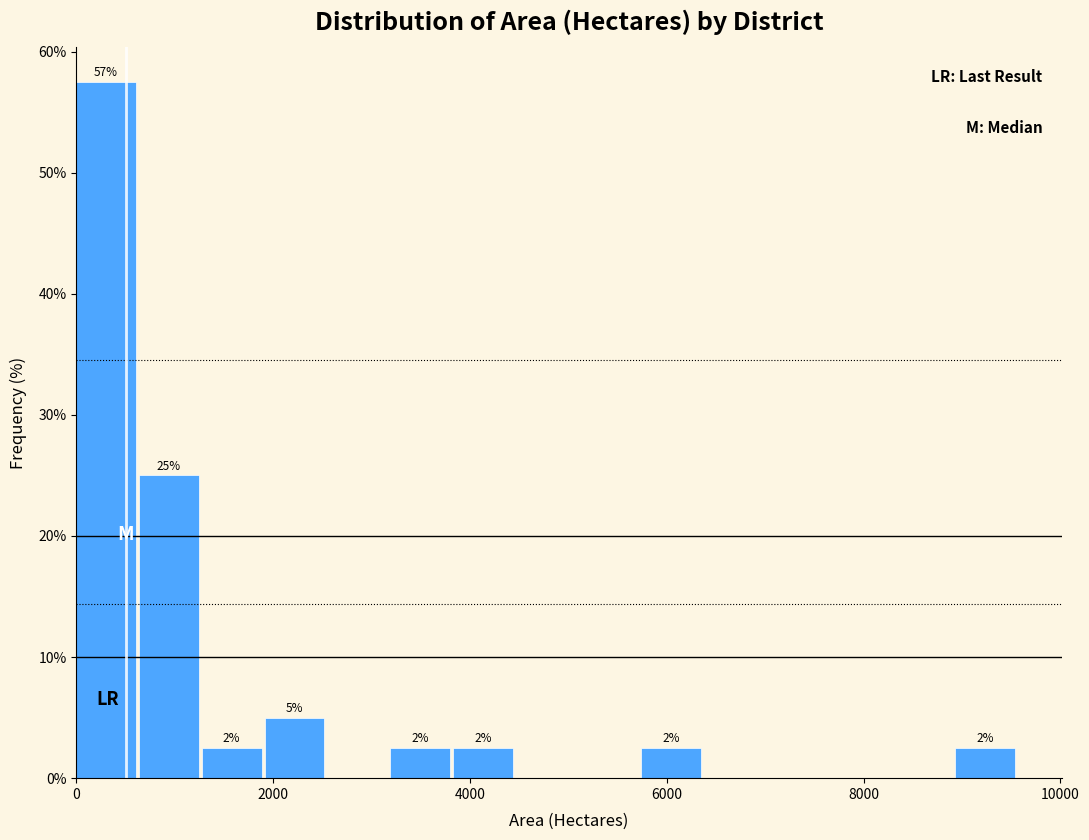

Read against the x-axis, roughly where is the centre of the tallest bar?

400